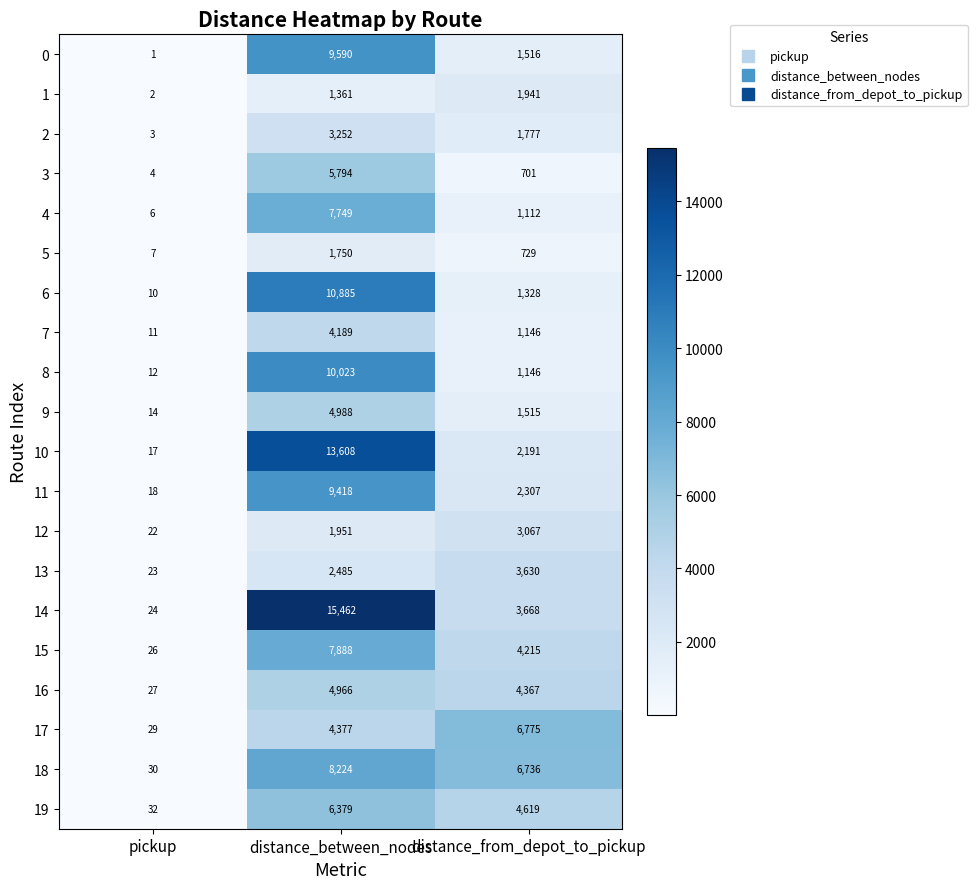

At which category does the chart reach its minimum across all series?

pickup